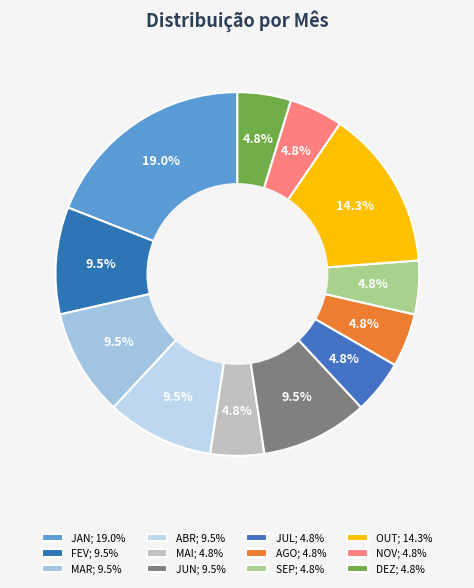

To the nearest percent, what is the difference between the largest and smallest slice percentages?

14%